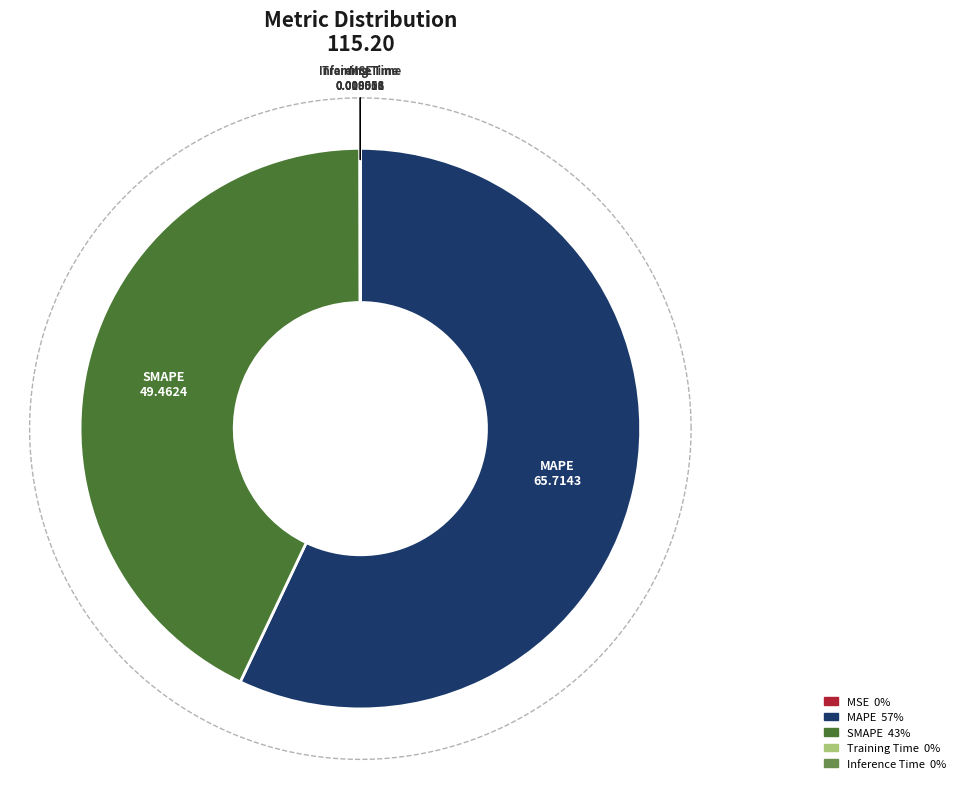

How many segments does this pie chart have?

5